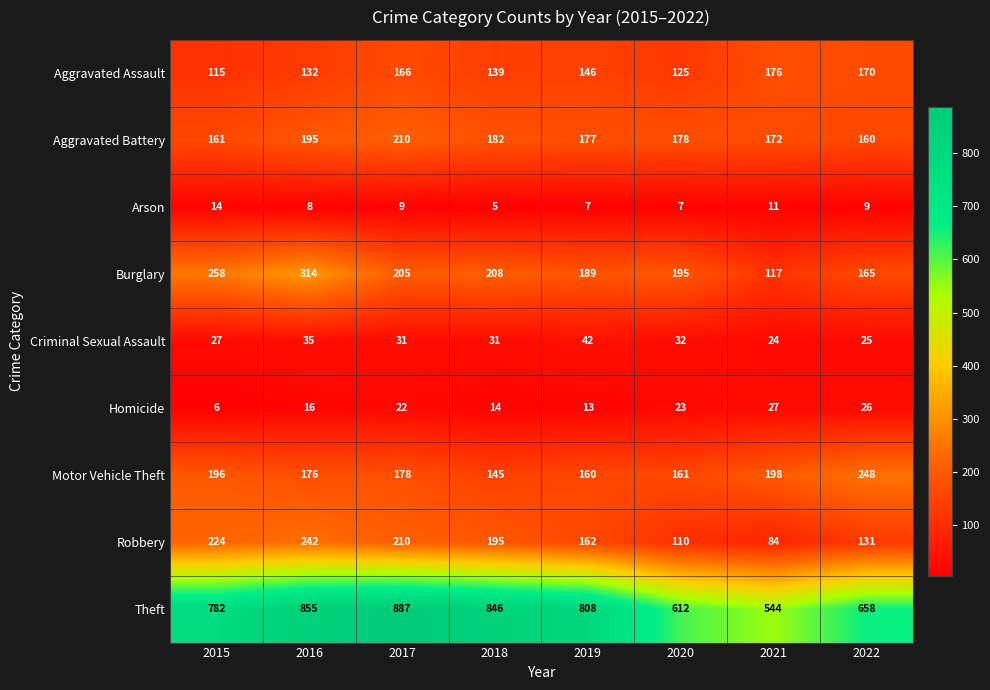

Count the number of data series in this chart.

9